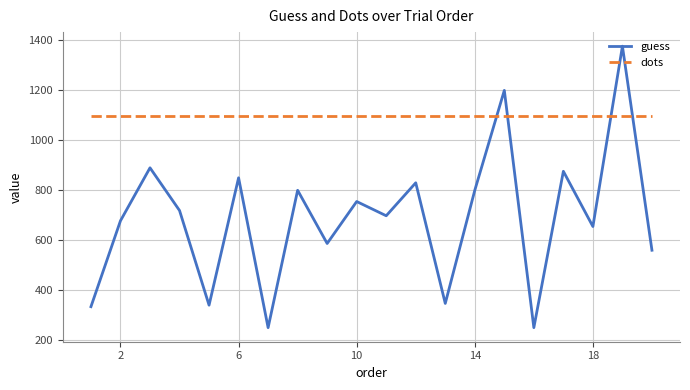

What is the difference between the maximum and minimum values in the guess series?

1127